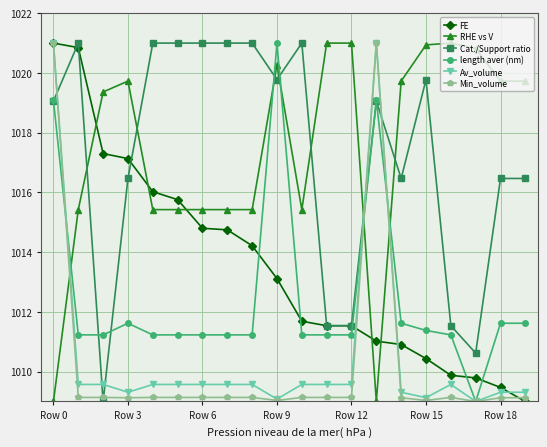

At how many categories does at least one series exceed 1015?

20